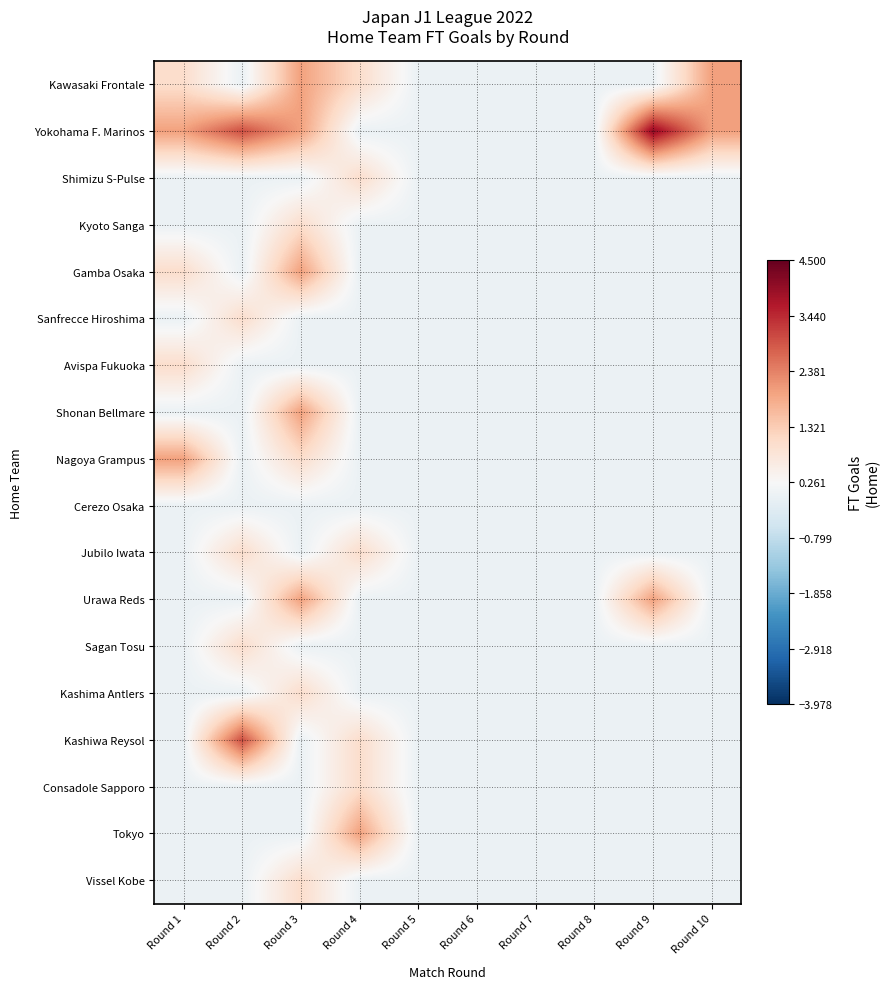

At Round 1, list the series in order from smallest to largest.

Shimizu S-Pulse, Kyoto Sanga, Sanfrecce Hiroshima, Shonan Bellmare, Cerezo Osaka, Jubilo Iwata, Urawa Reds, Sagan Tosu, Kashima Antlers, Kashiwa Reysol, Consadole Sapporo, Tokyo, Vissel Kobe, Kawasaki Frontale, Gamba Osaka, Avispa Fukuoka, Yokohama F. Marinos, Nagoya Grampus